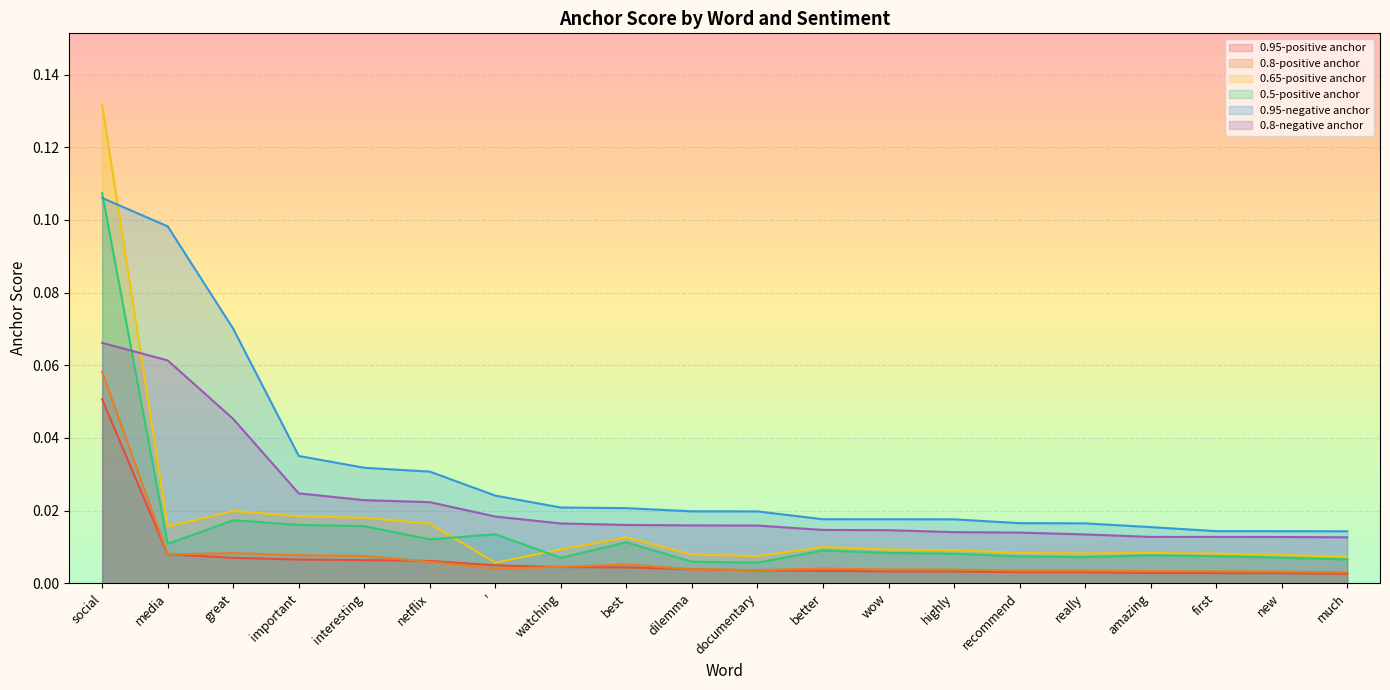

How many 0.95-negative anchor values are between 0 and 1?

20